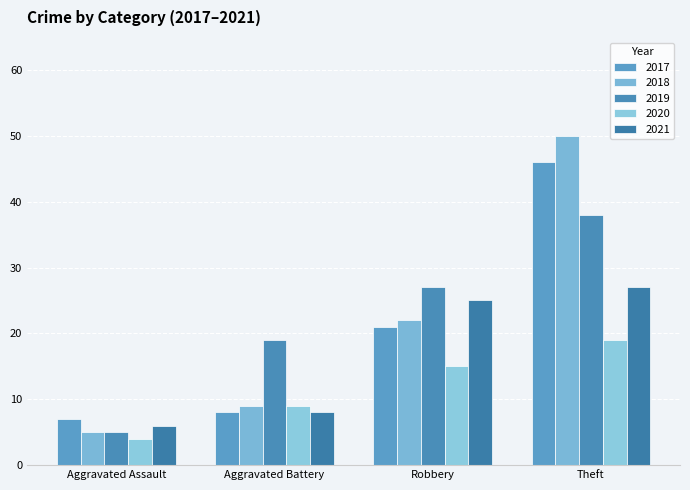

The value of 2020 at Robbery is 5. True or false?

False